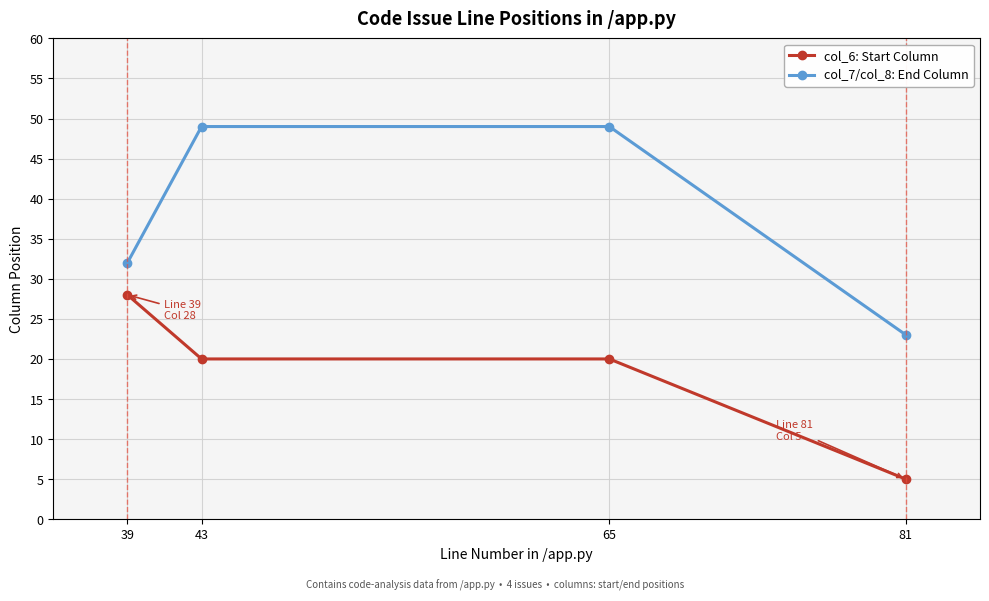

True or false: col_7/col_8: End Column and col_6: Start Column intersect in this chart.

False